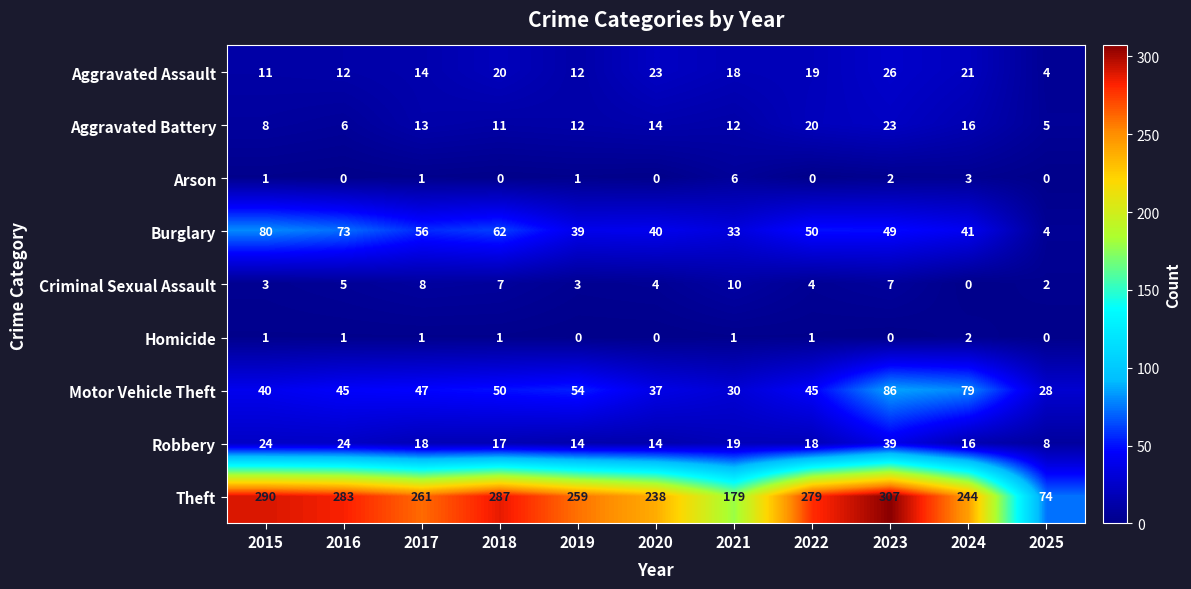

At 2021, list the series in order from smallest to largest.

Homicide, Arson, Criminal Sexual Assault, Aggravated Battery, Aggravated Assault, Robbery, Motor Vehicle Theft, Burglary, Theft